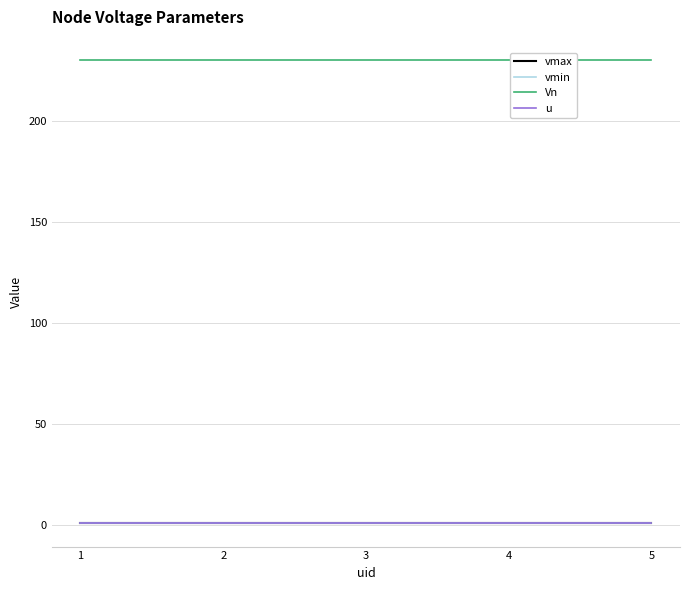

True or false: Vn has a value of 122.1 at 5.

False